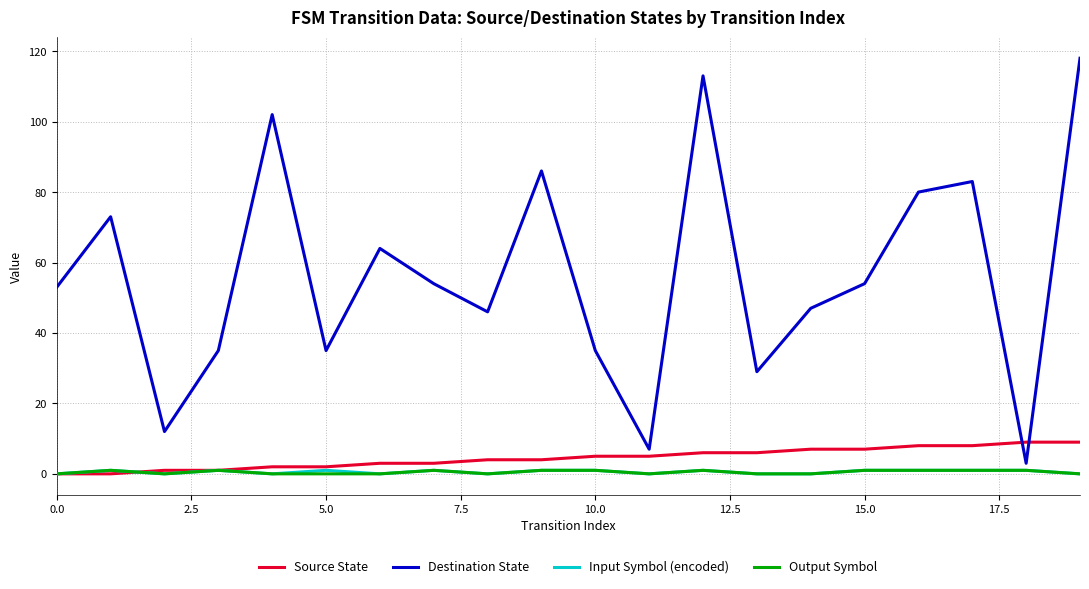

What is the maximum value shown in the chart?

118